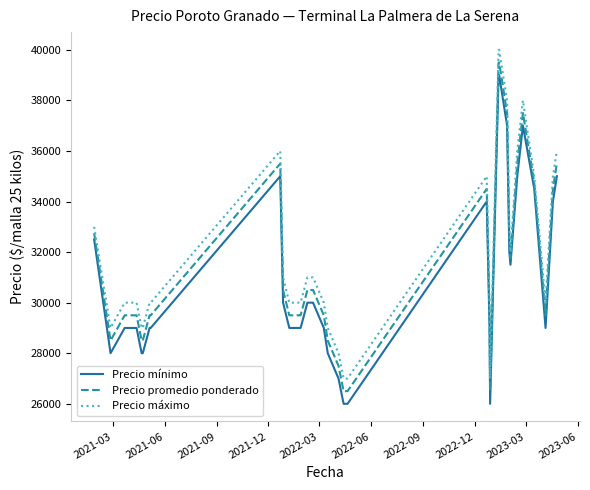

What is the value of the Precio máximo point at the 24th from the left?

27000